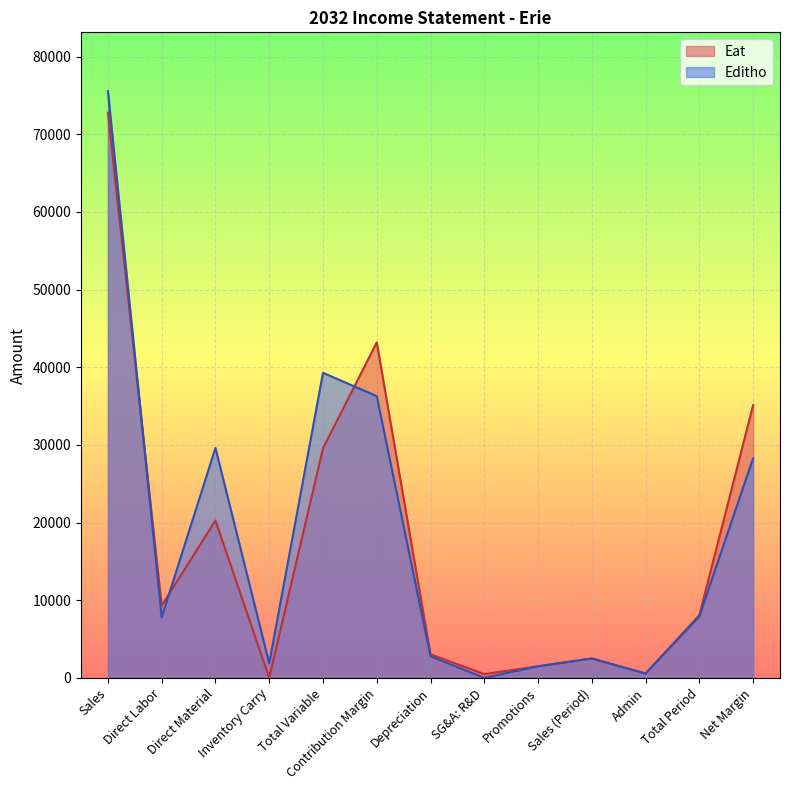

True or false: Eat has a value of 4629 at Depreciation.

False